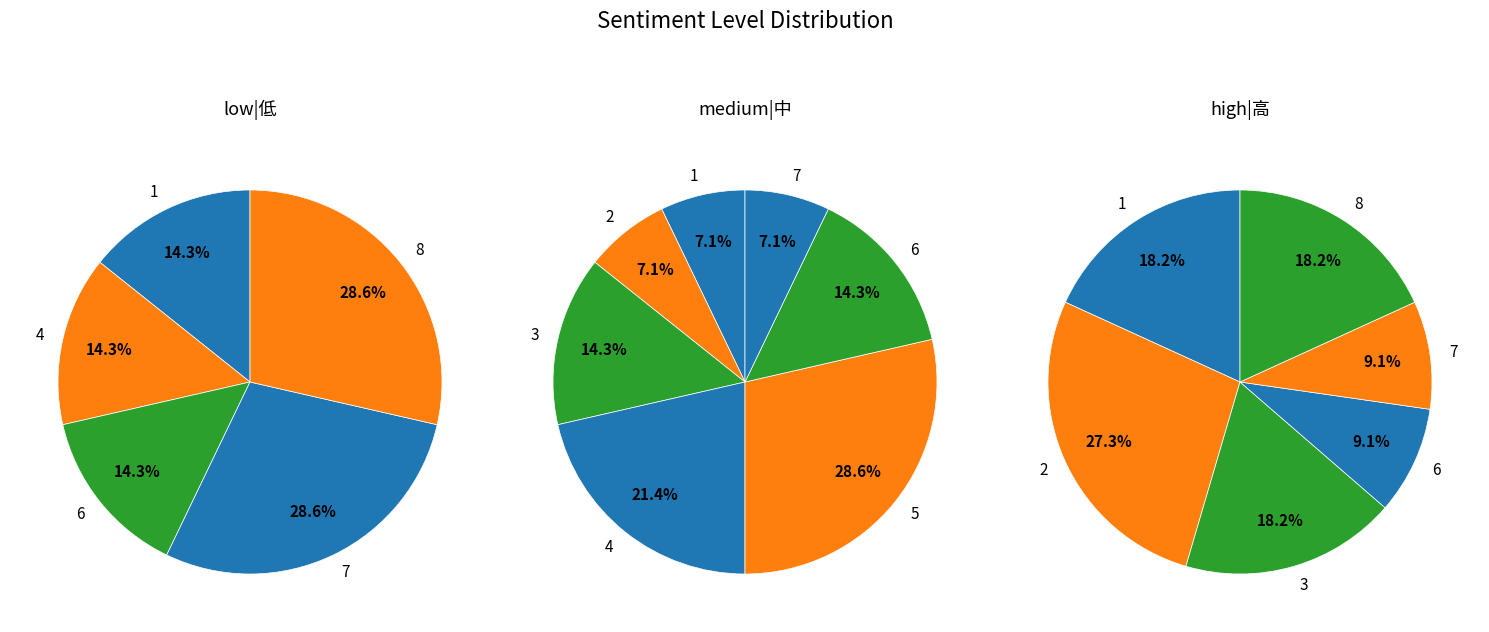

Combined, what portion of the pie is 1 and 3?

14.3%